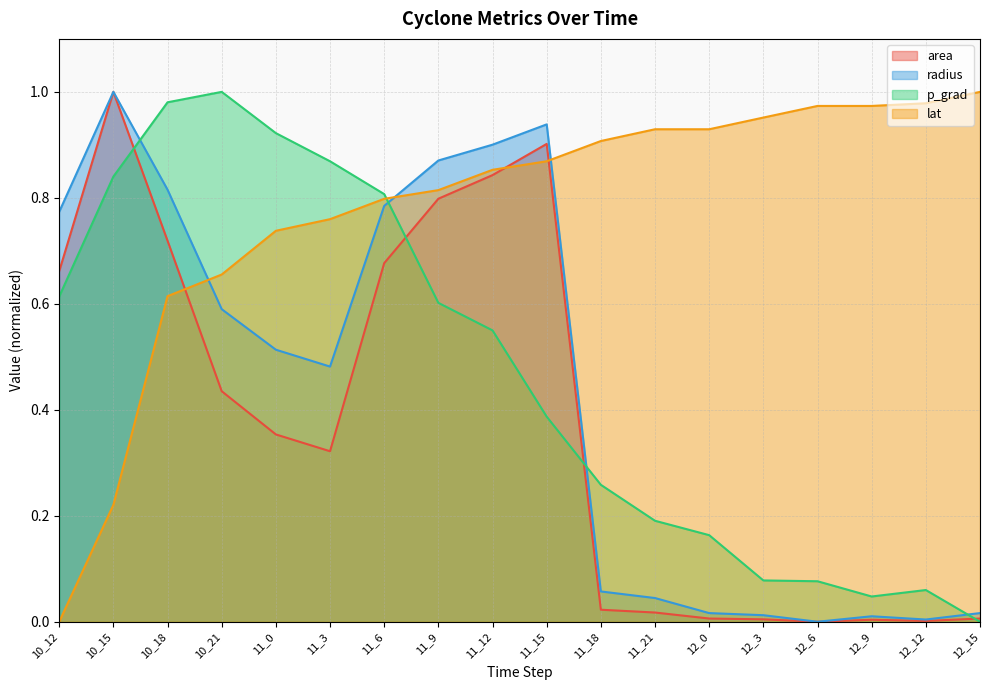

What is the difference between the highest and lowest values at 11_3?

0.5